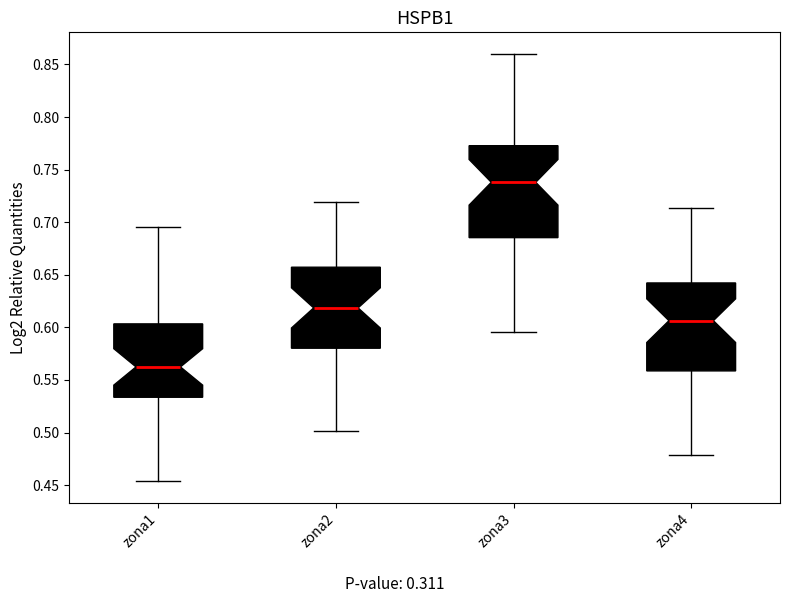

Reading left to right, transcribe this box plot: for each box, give where its median line is, the range the box spans, and where its two whiskers end, as read against the y-axis. The values are not printed on the chart, so give them approximately, as read against the axis.

zona1: median 0.560, box 0.535 to 0.605, whiskers 0.455 to 0.695
zona2: median 0.620, box 0.580 to 0.655, whiskers 0.500 to 0.720
zona3: median 0.740, box 0.685 to 0.775, whiskers 0.595 to 0.860
zona4: median 0.605, box 0.560 to 0.640, whiskers 0.480 to 0.715